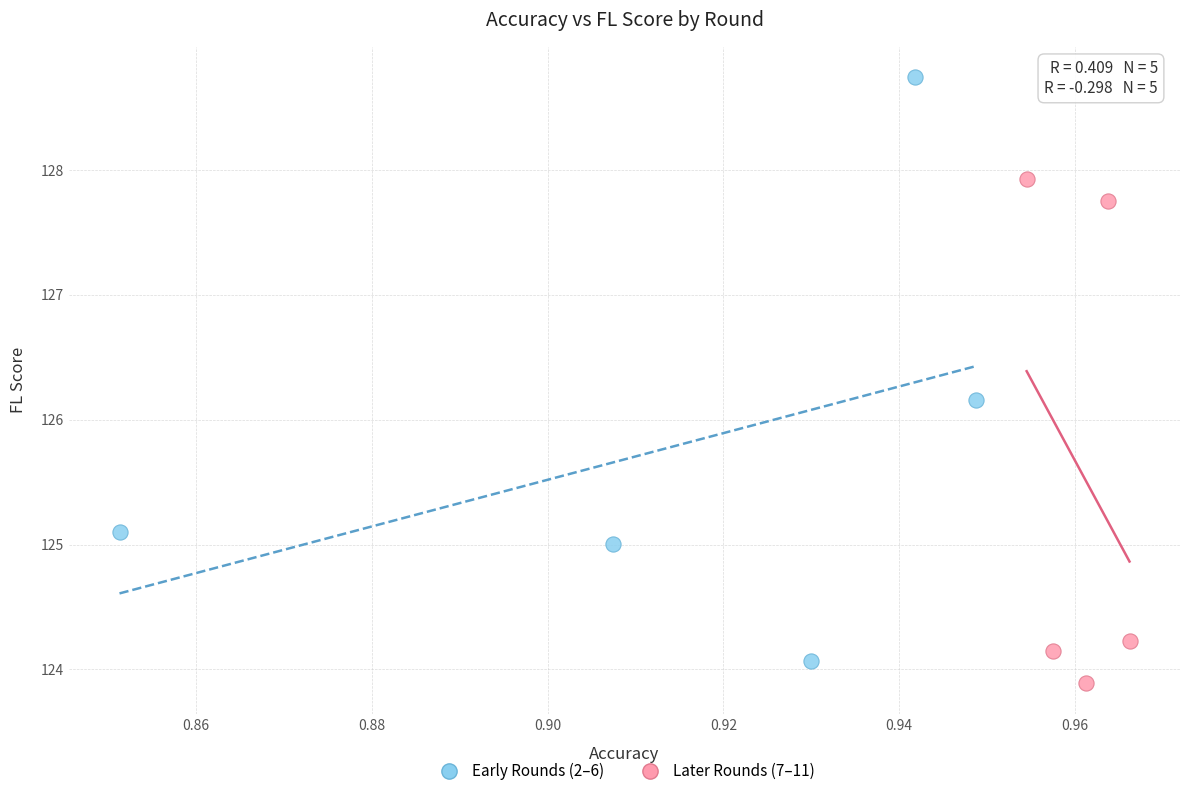

Which series contains the highest Y value?

Early Rounds (2–6)